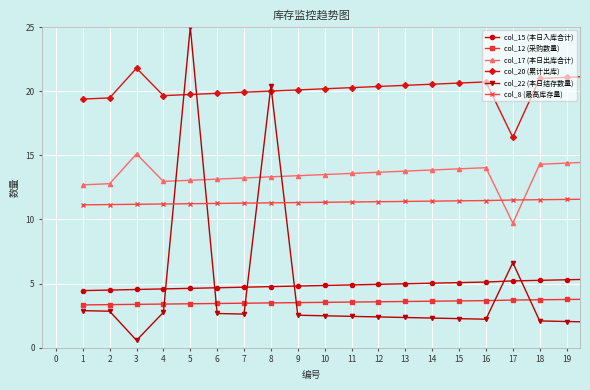

What is the minimum value for col_22 (本日结存数量)?

0.6